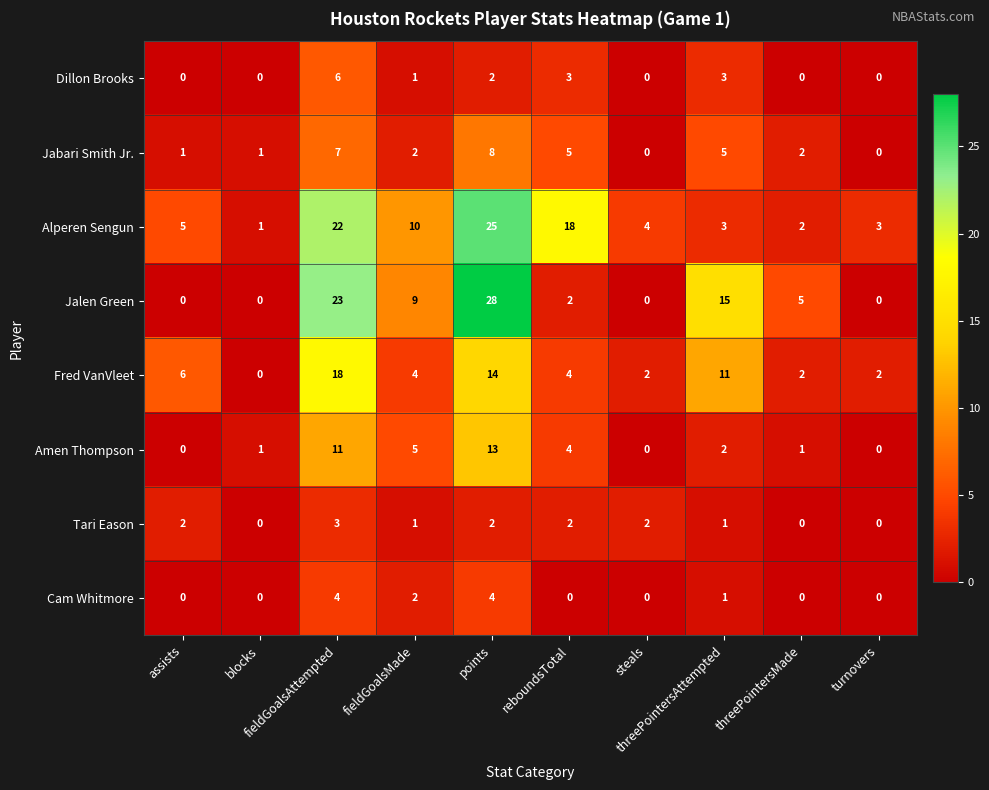

Count the number of data series in this chart.

8